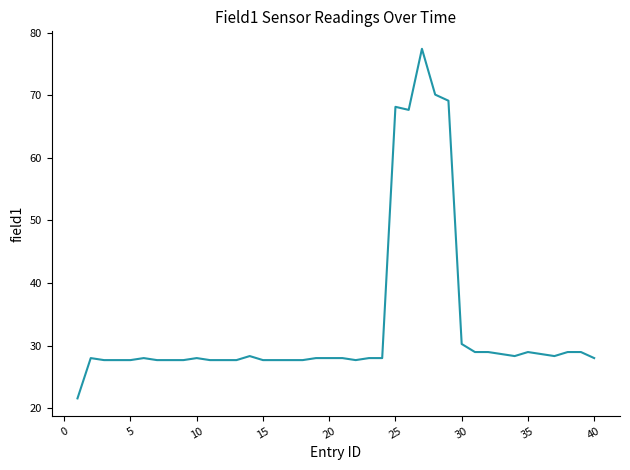

What is the greatest value displayed?

77.4